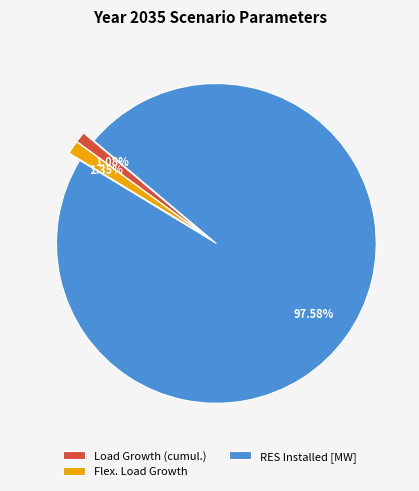

To the nearest percent, what is the difference between the largest and smallest slice percentages?

96%